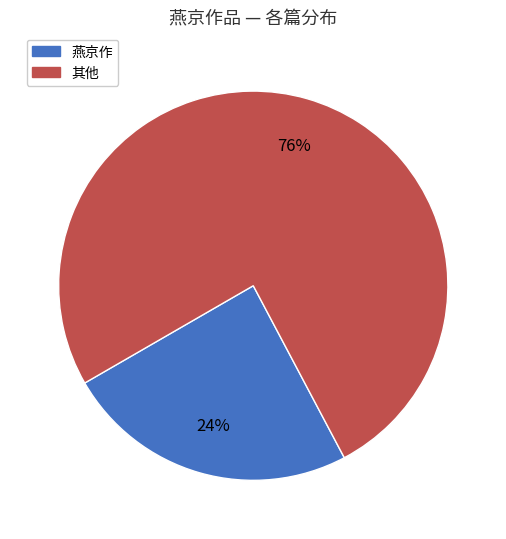

Is there any slice that represents more than half of the pie?

Yes